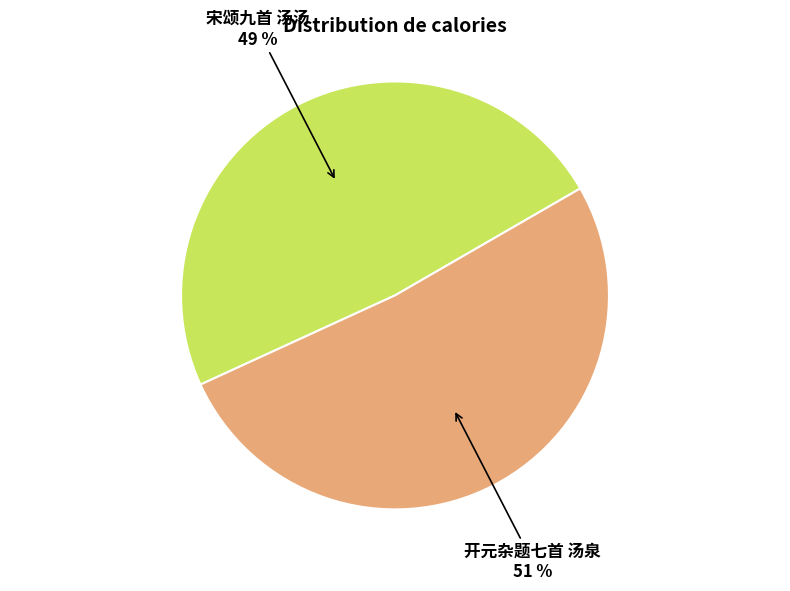

Does any single category account for the majority?

Yes